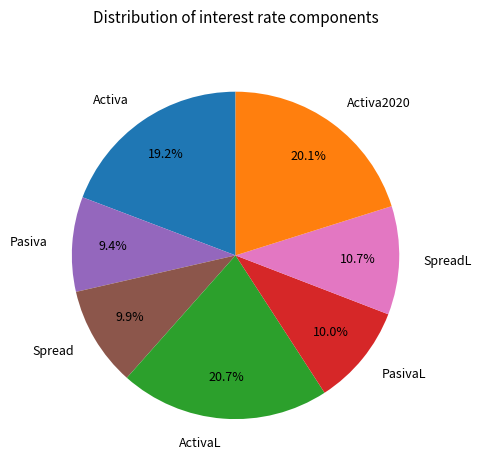

How many segments does this pie chart have?

7